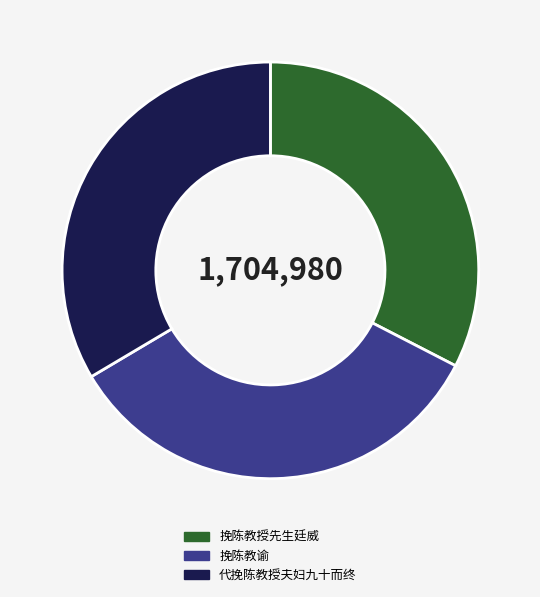

Does any single category account for the majority?

No